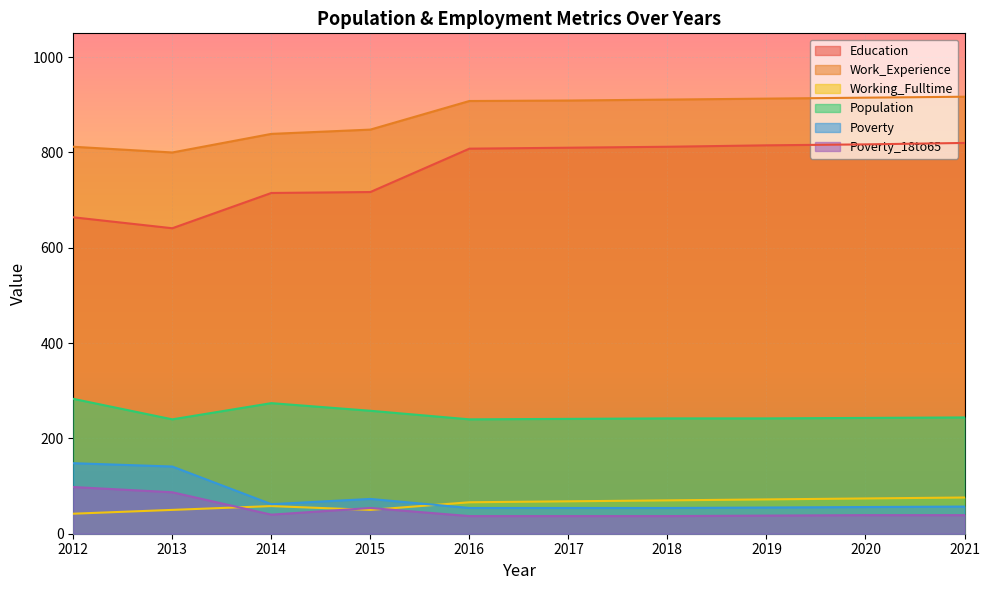

True or false: Population and Work_Experience cross at least once.

False